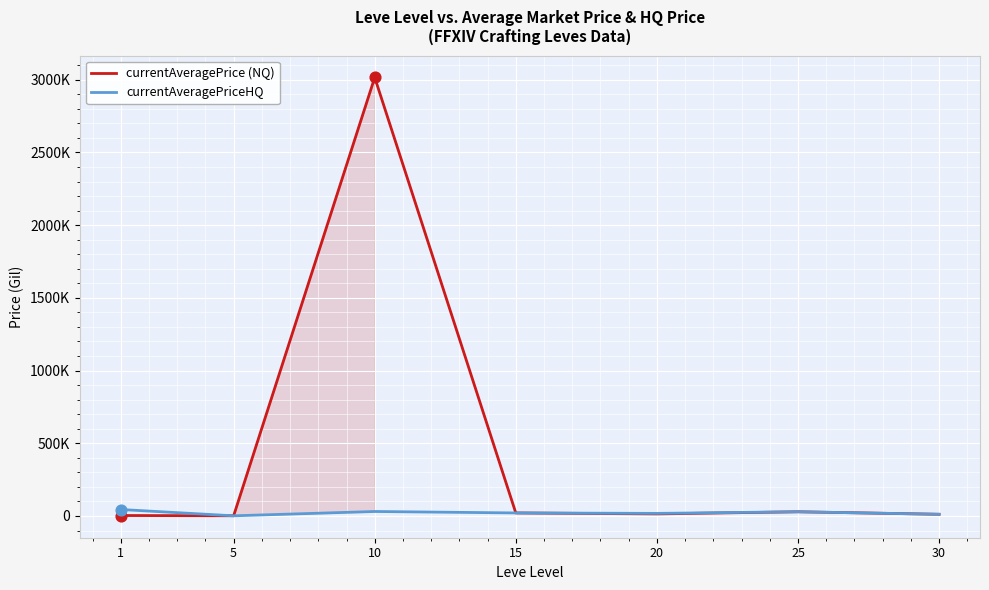

What are all the series names shown in the legend?

currentAveragePrice (NQ), currentAveragePriceHQ